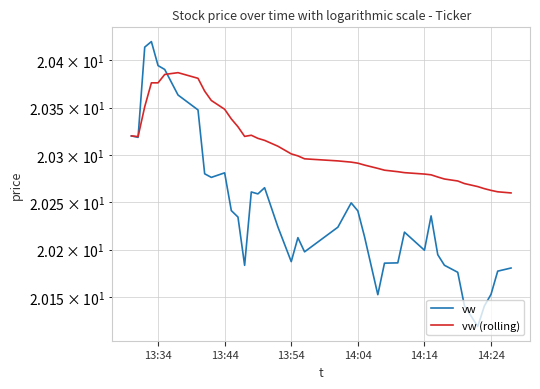

After their last crossing, which series has the higher values: vw (rolling) or vw?

vw (rolling)